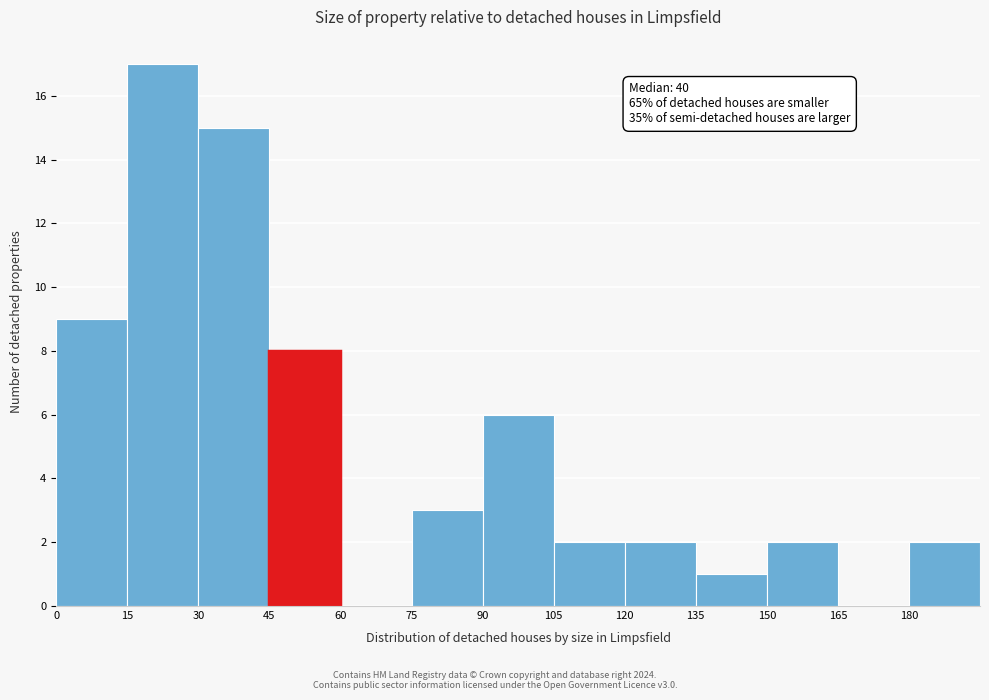

Over which range of the x-axis is the bar tallest?

15 to 30